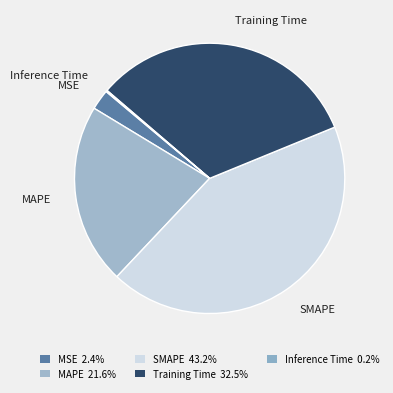

To the nearest percent, what is the average slice percentage?

20%